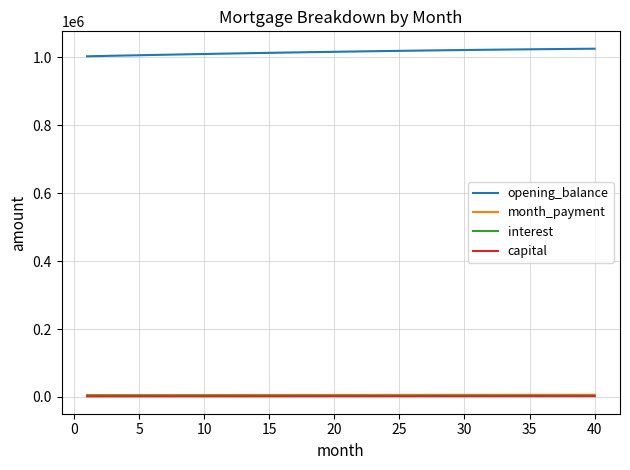

Which series has the largest range (max minus min)?

opening_balance